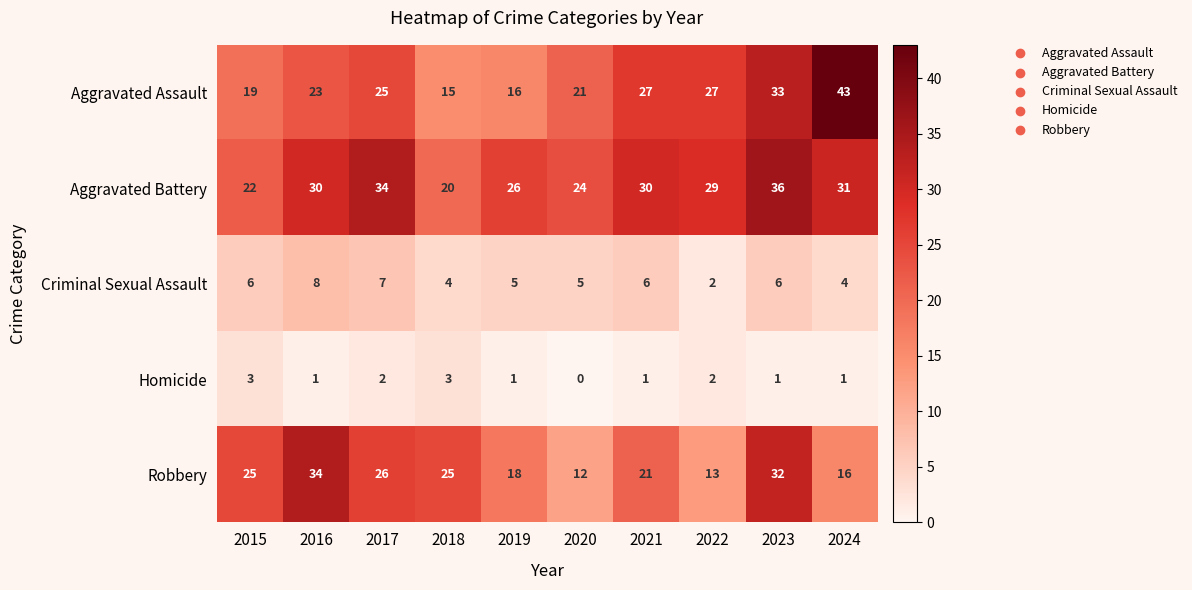

What is the difference between the highest and lowest values at 2024?

42